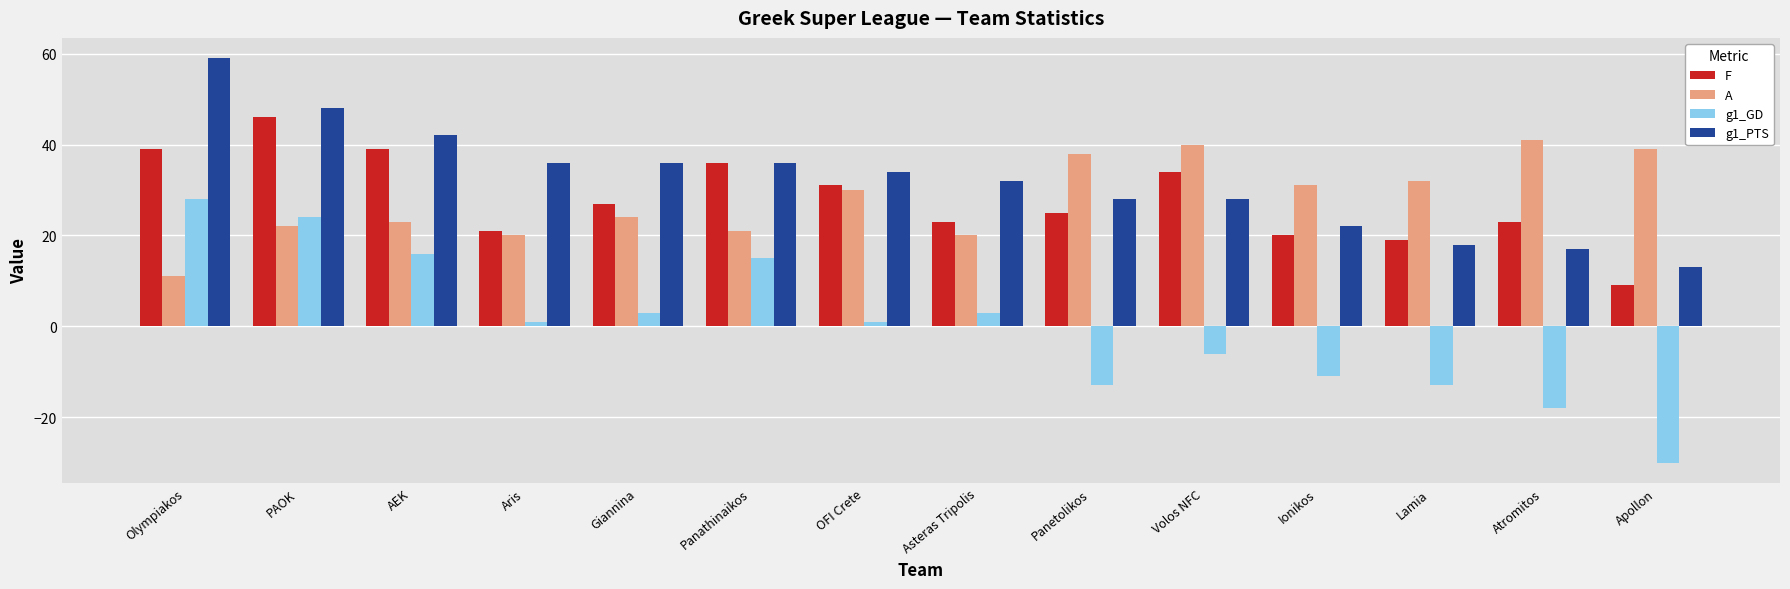

Is the value of g1_PTS at Apollon greater than the value of A at Asteras Tripolis?

No